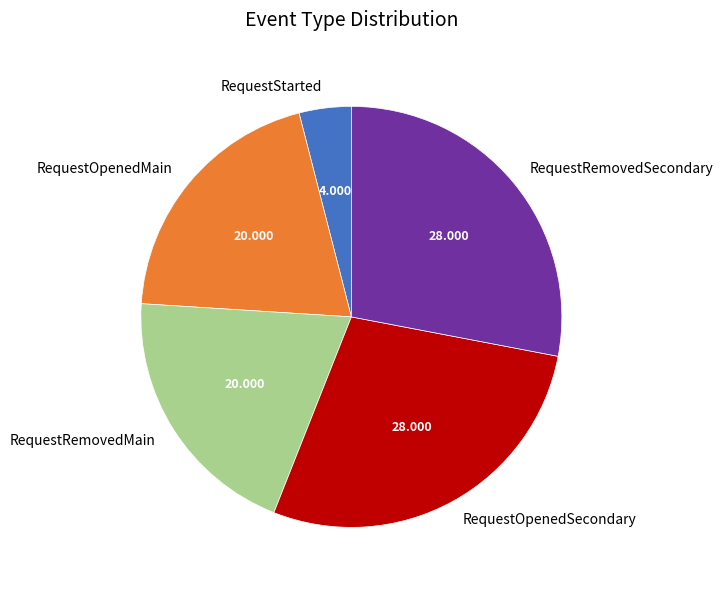

Is there any slice that represents more than half of the pie?

No